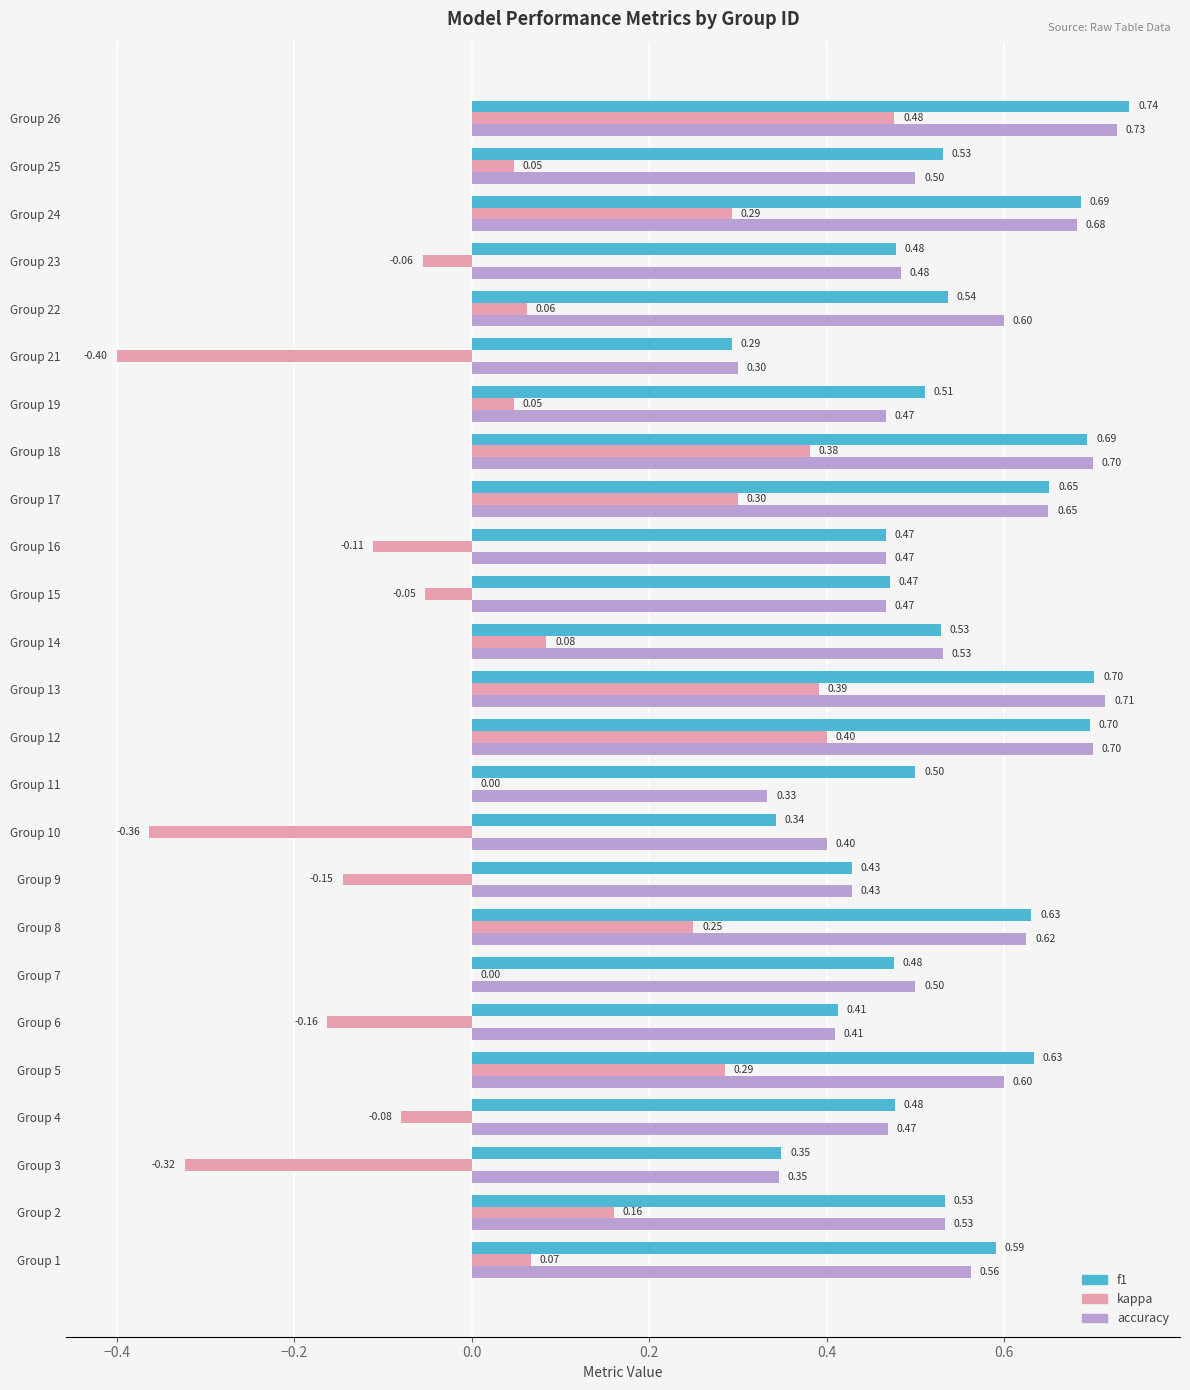

What is the sum of all kappa values?

1.6